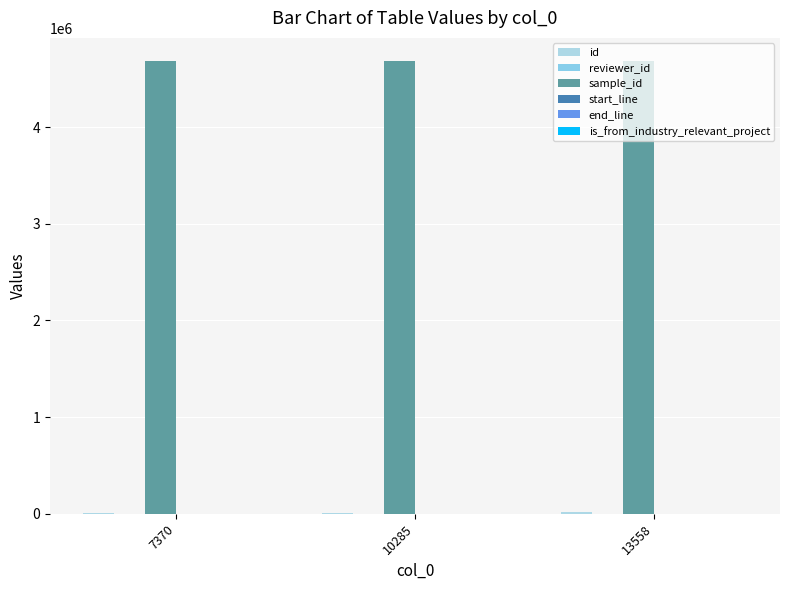

How many categories are shown in the chart?

3